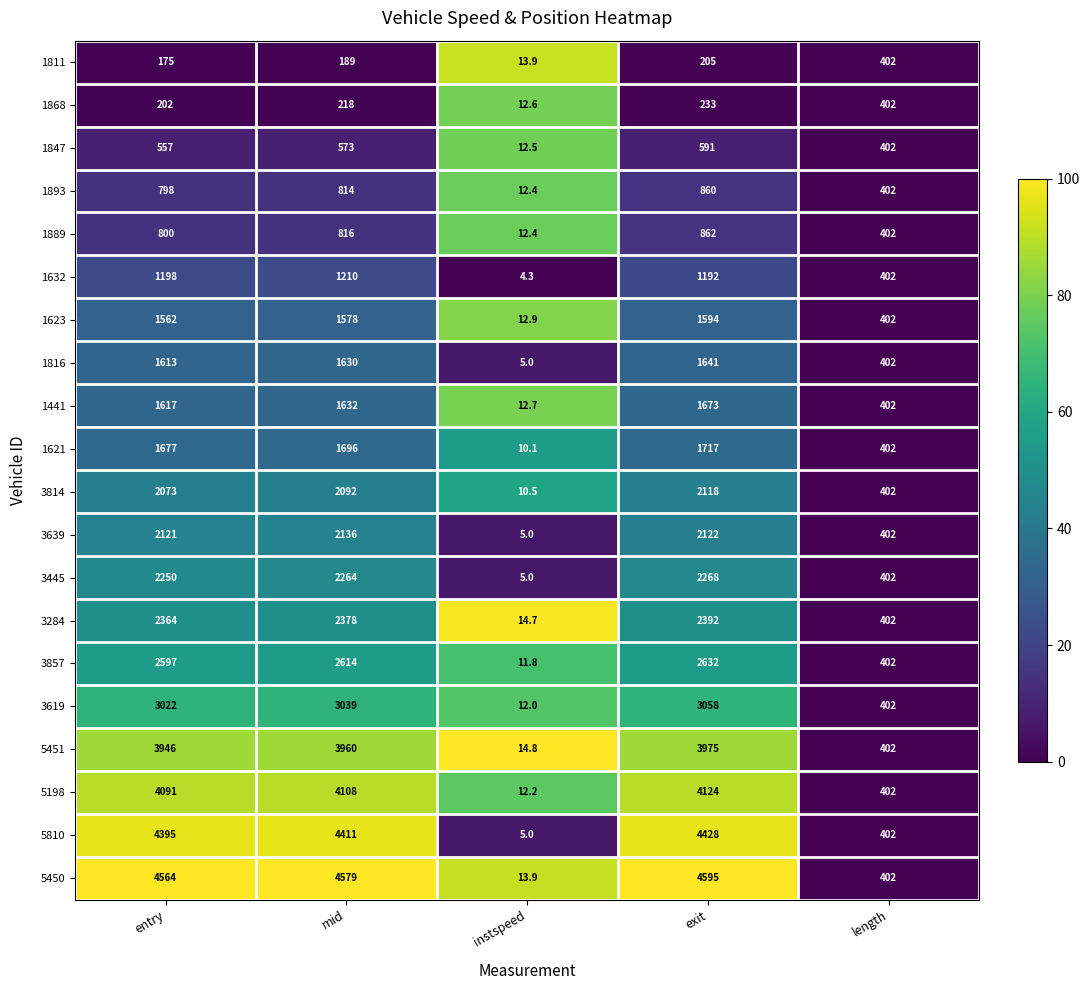

How many data points does each series have?

5